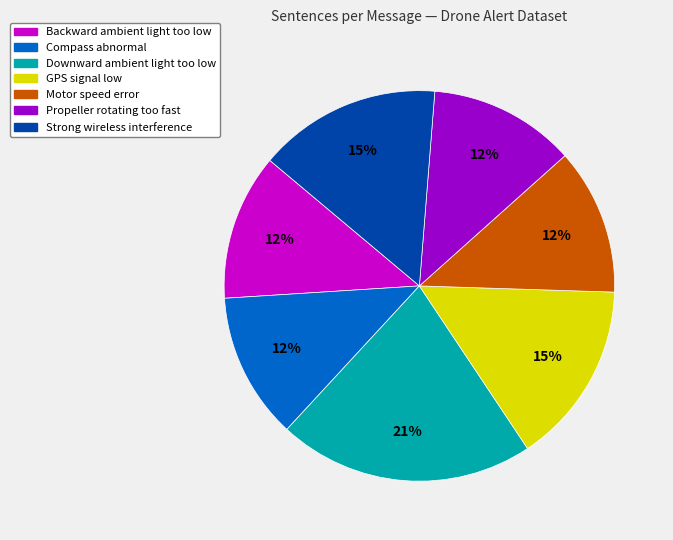

Does any single category account for the majority?

No